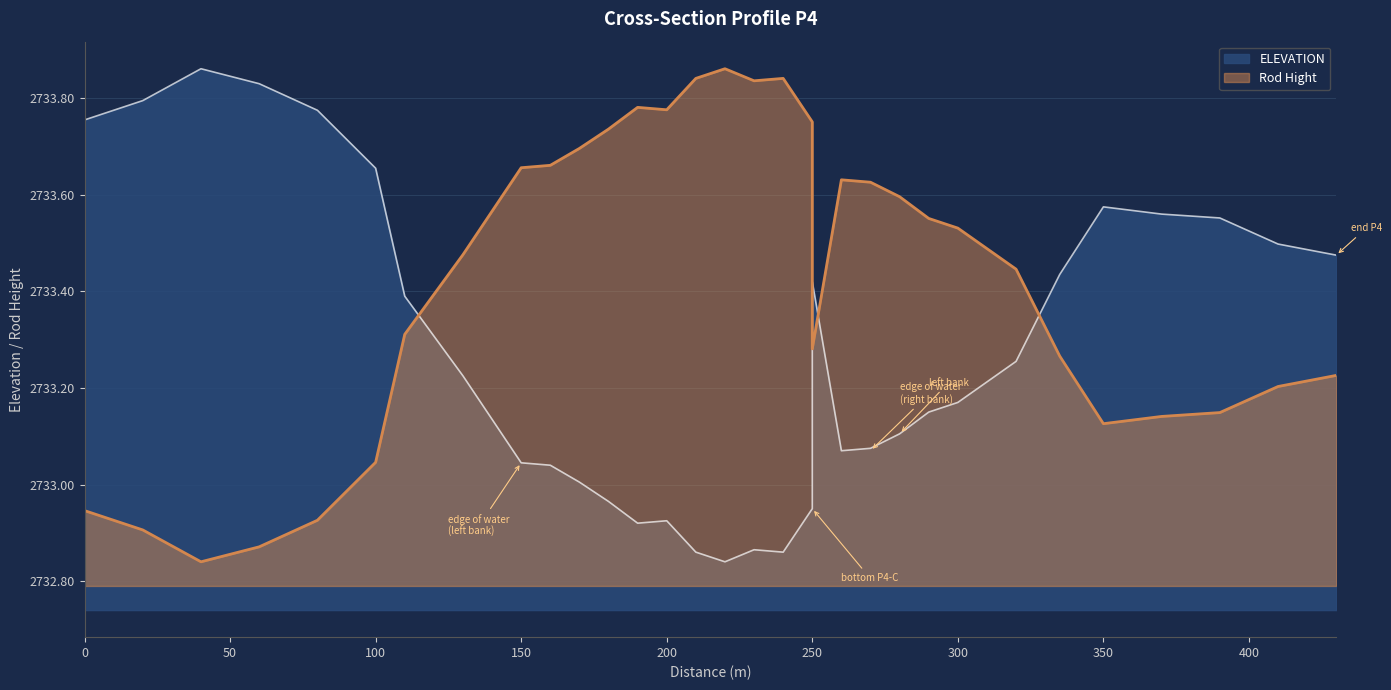

Is the value of ELEVATION at 100 greater than the value of Rod Hight at 335?

Yes